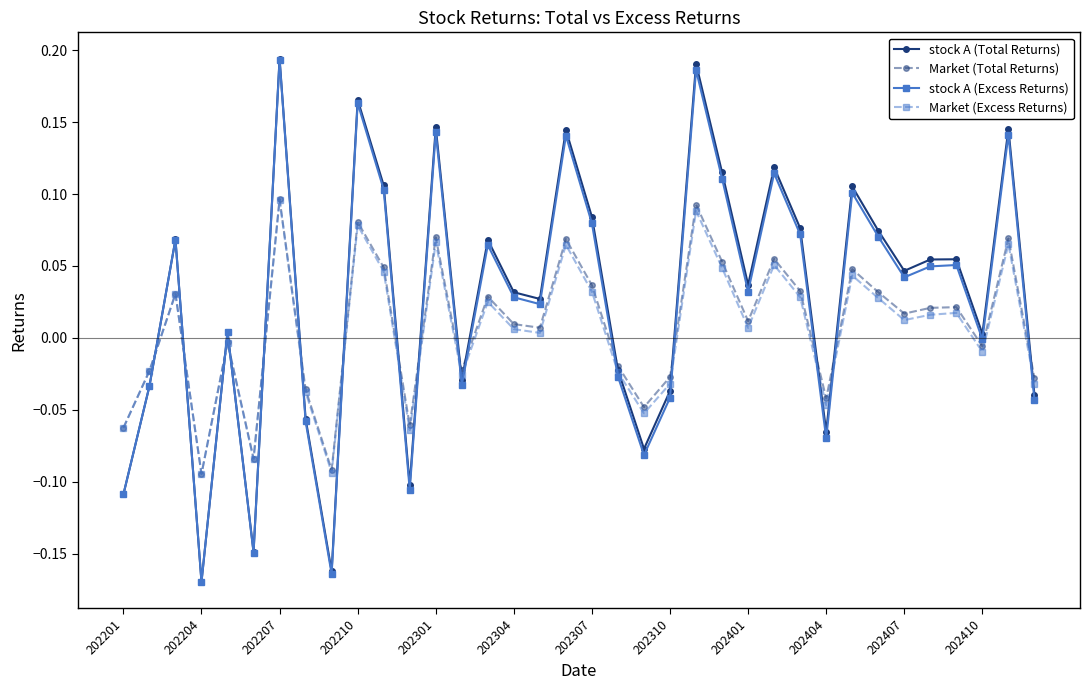

True or false: stock A (Total Returns) has more than 2 points higher than both neighbors.

True